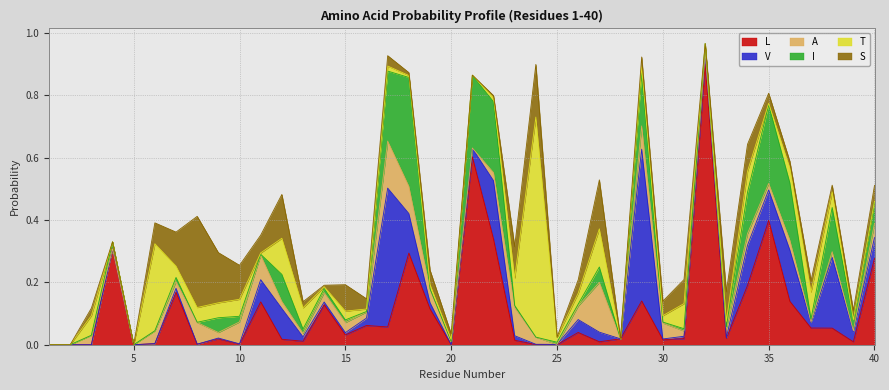

True or false: L has more than 2 points higher than both neighbors.

True